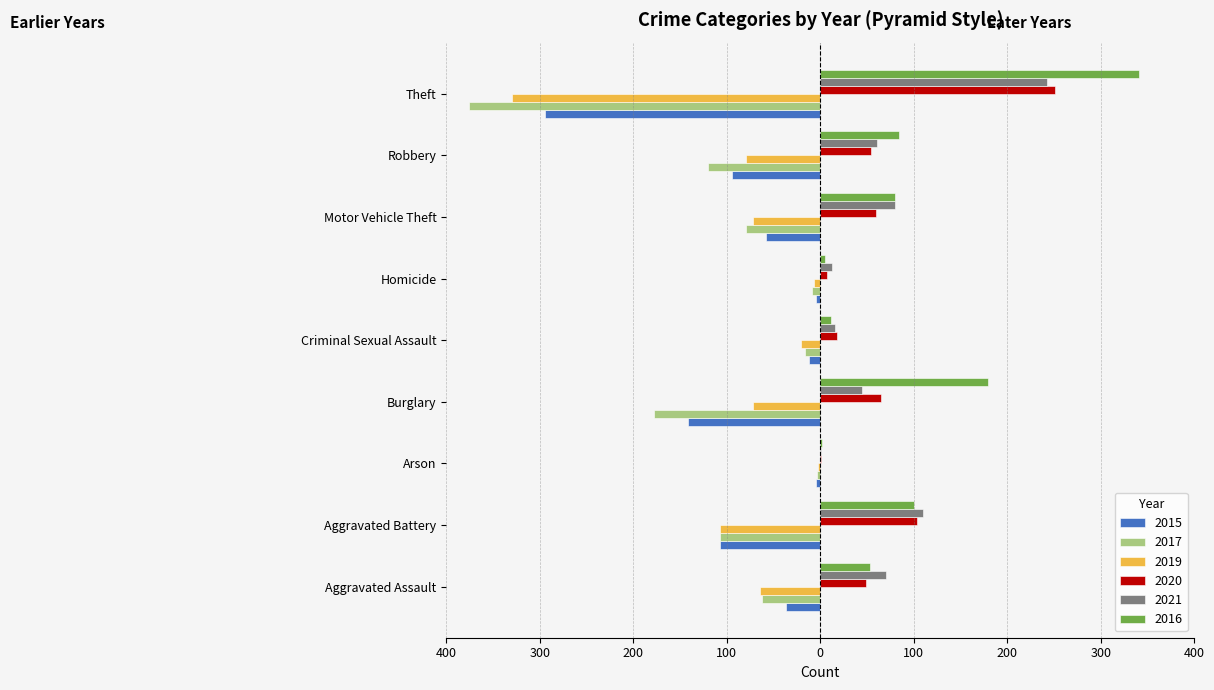

What are all the series names shown in the legend?

2015, 2017, 2019, 2020, 2021, 2016